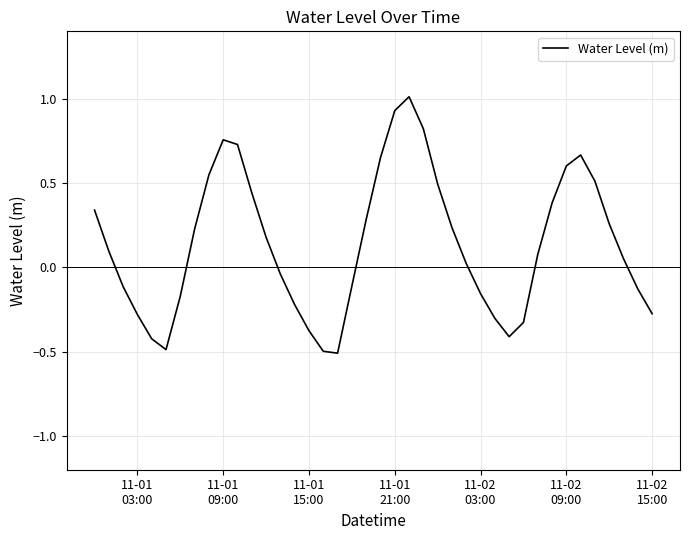

Does the chart display data point markers on the line(s)?

No